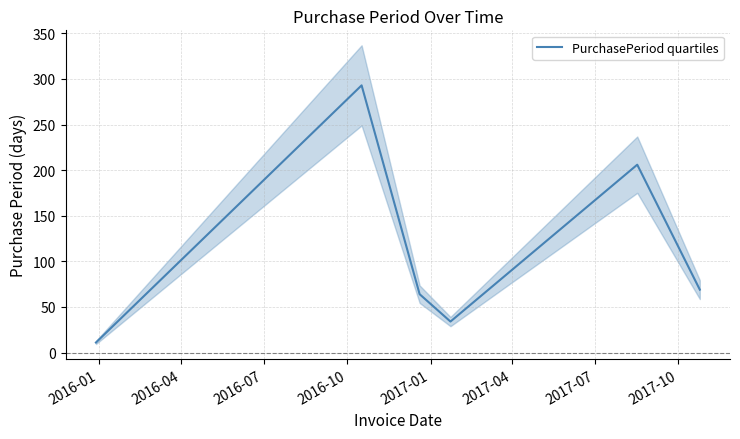

True or false: the data has more than 2 interior local peaks.

False